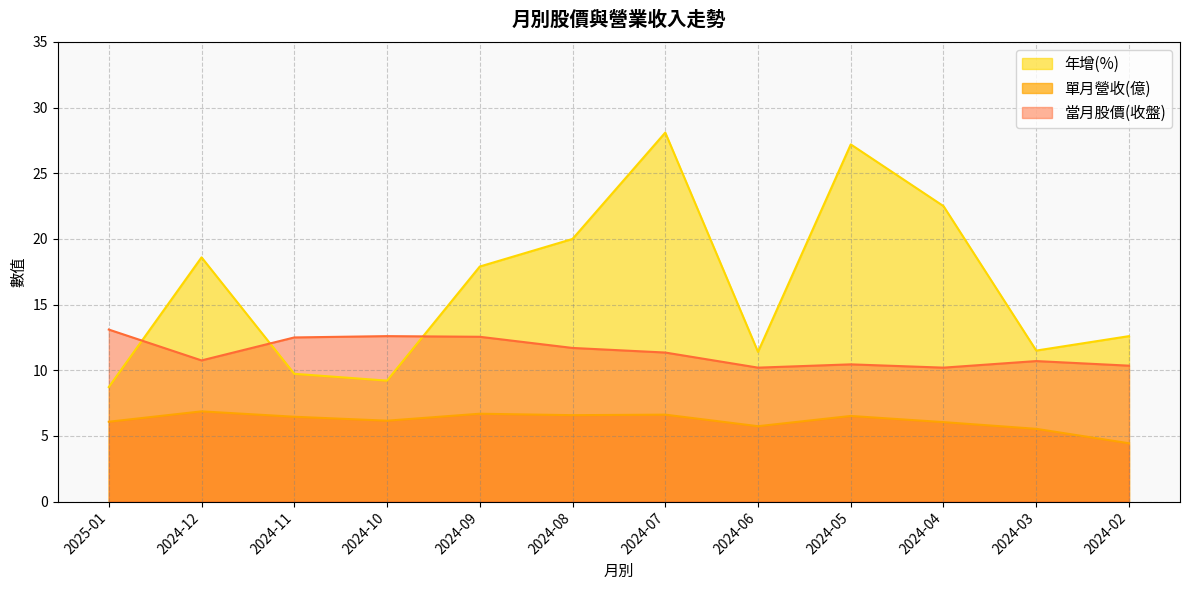

True or false: 當月股價(收盤) and 單月營收(億) intersect in this chart.

False